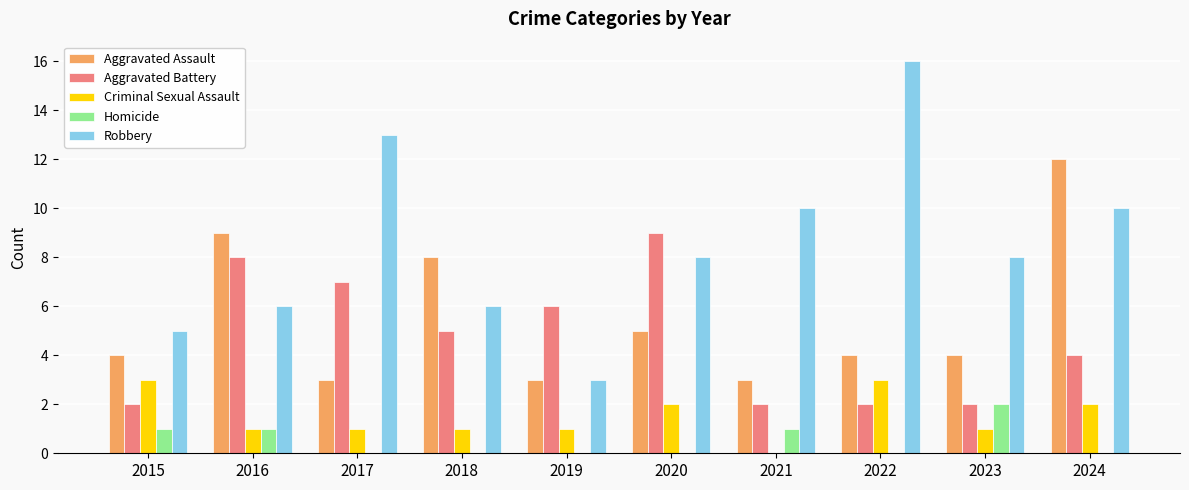

Where does the Robbery series first go above 8?

2017